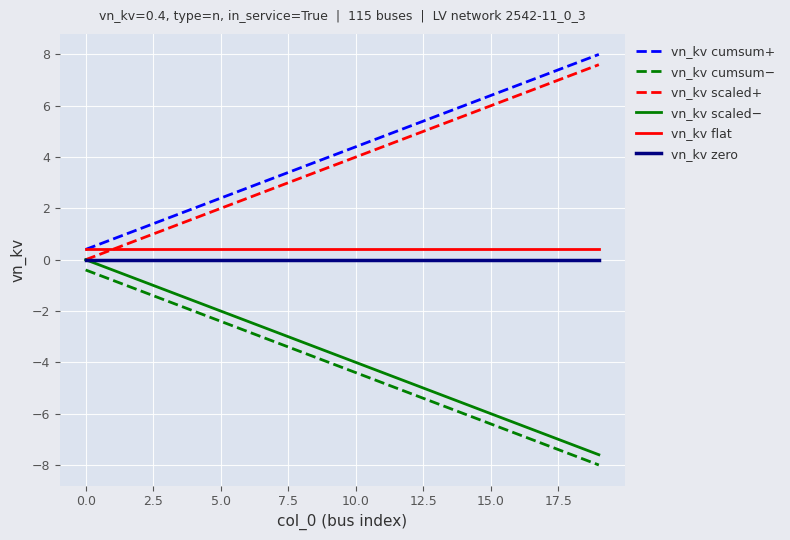

What is the greatest value displayed?

8.0